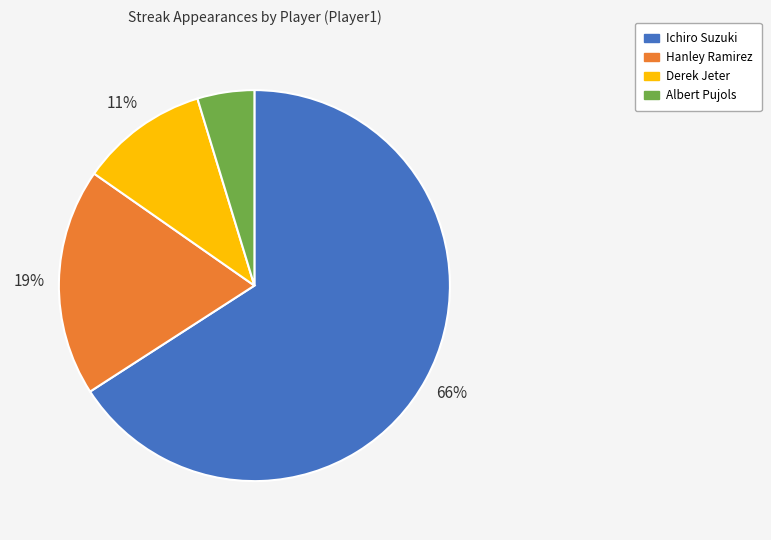

To the nearest percent, what percentage of the pie is Albert Pujols?

5%